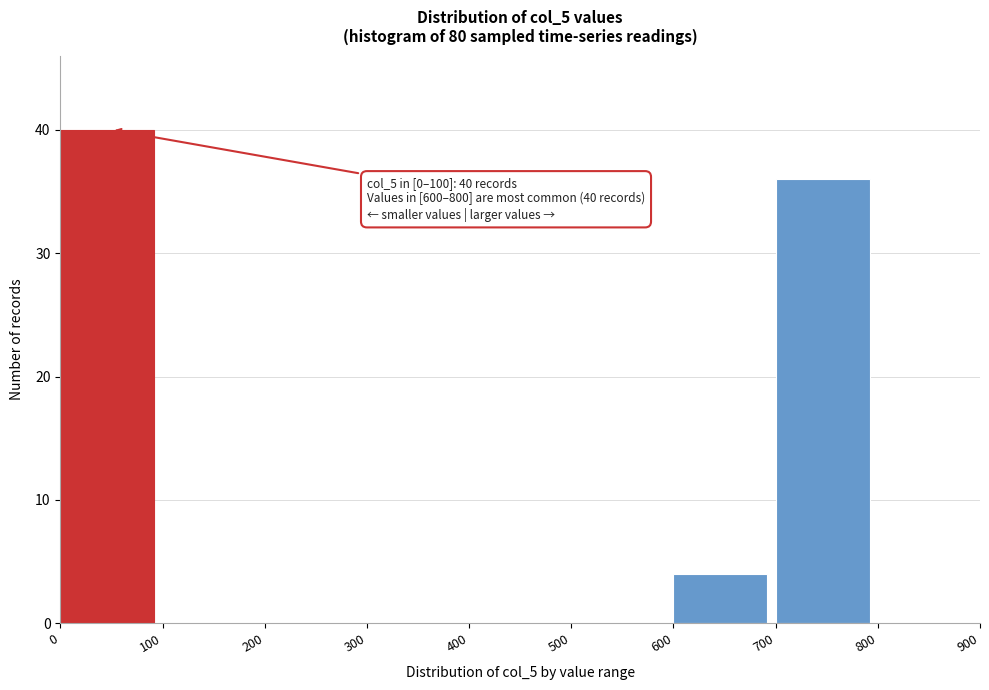

Which range on the x-axis has the tallest bar?

0 to 100